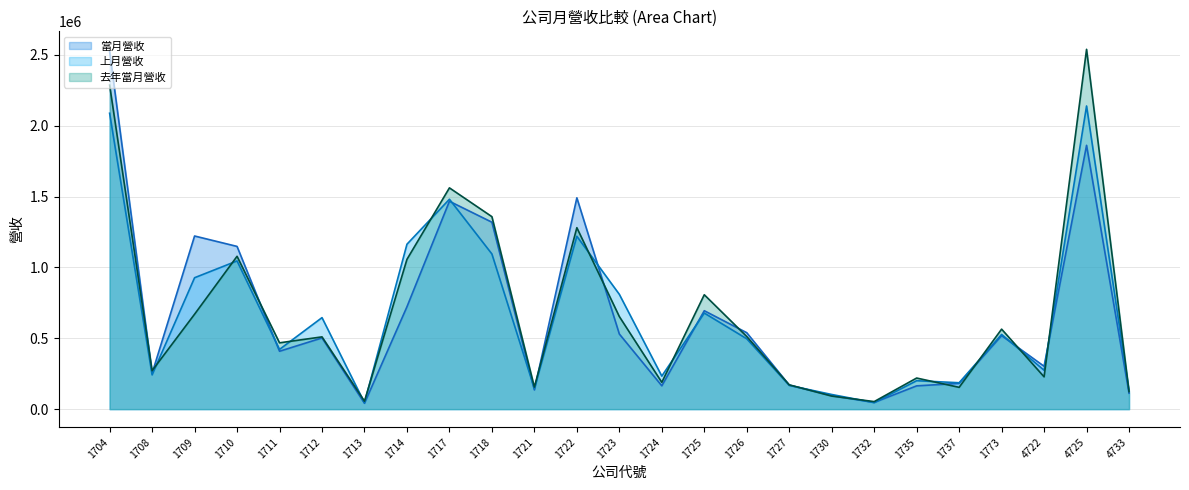

What is the sum of the 當月營收 values at 1726 and 4722?

841738